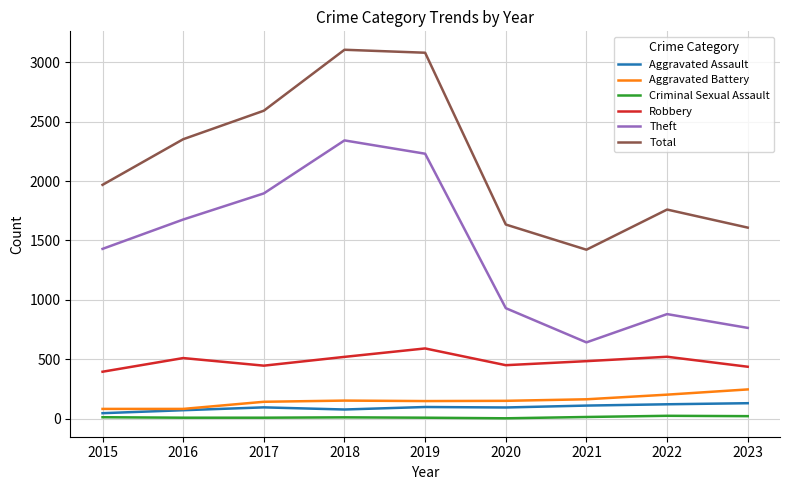

What are all the series names shown in the legend?

Aggravated Assault, Aggravated Battery, Criminal Sexual Assault, Robbery, Theft, Total